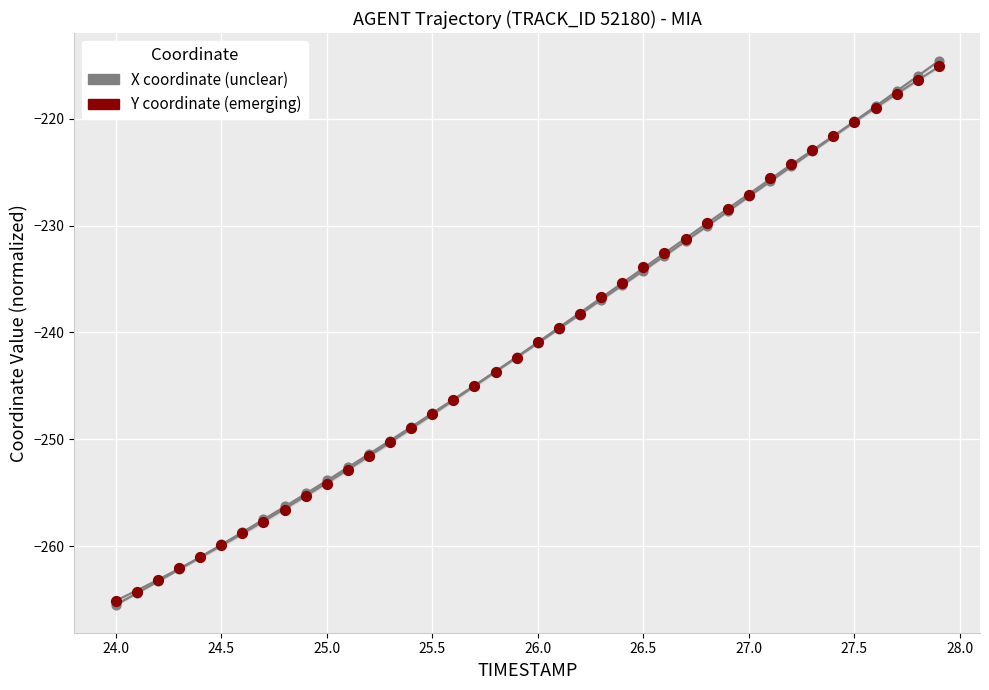

Which series reaches the maximum Y coordinate?

X coordinate (unclear)